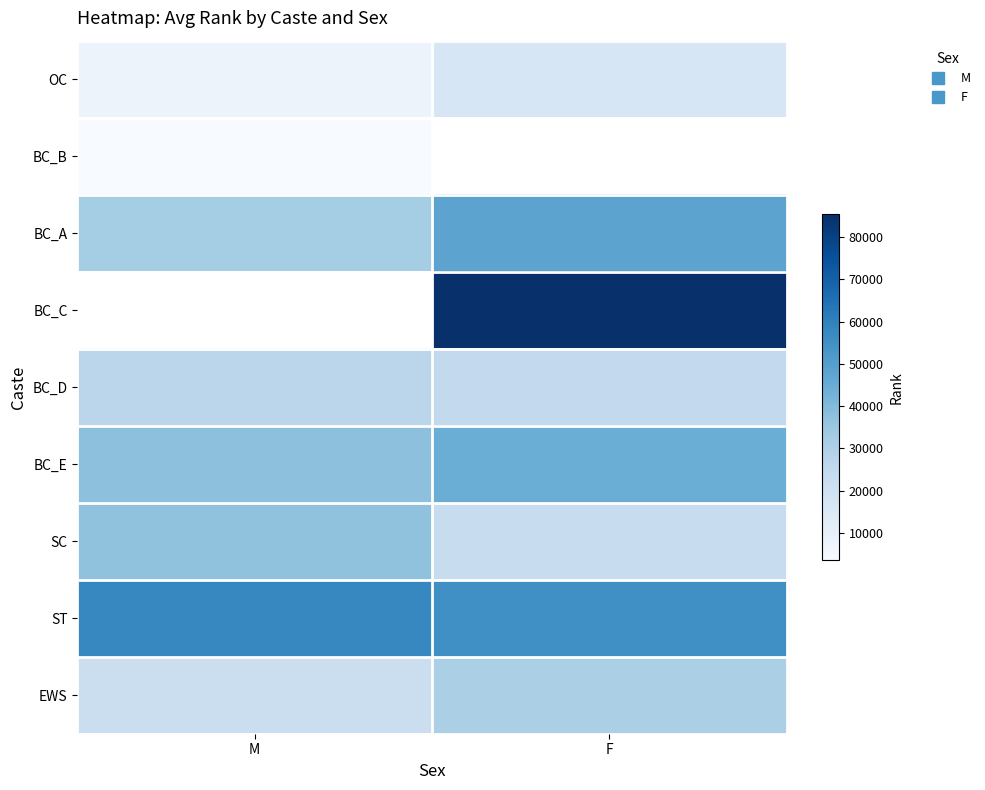

How many positive values does the BC_C series have?

1